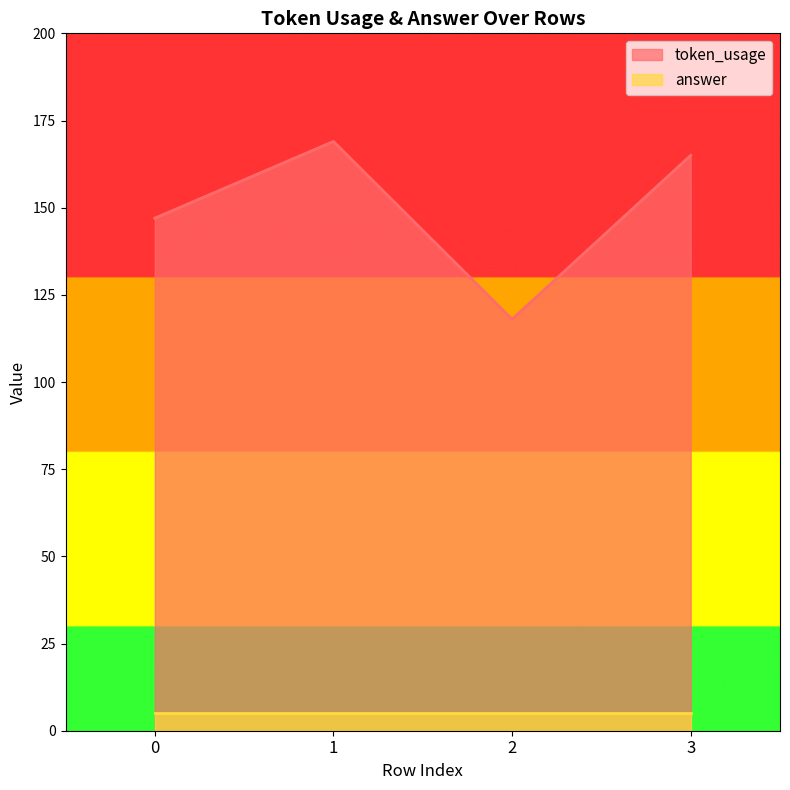

Reading left to right, list all the values displayed in this chart.

0=147	1=169	2=118	3=165